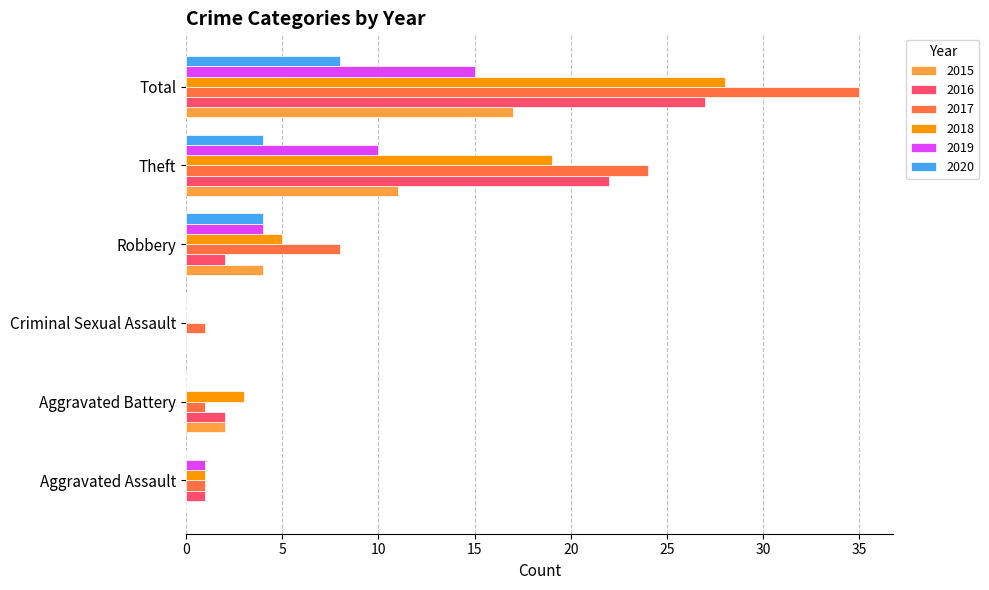

How many categories are shown in the chart?

6